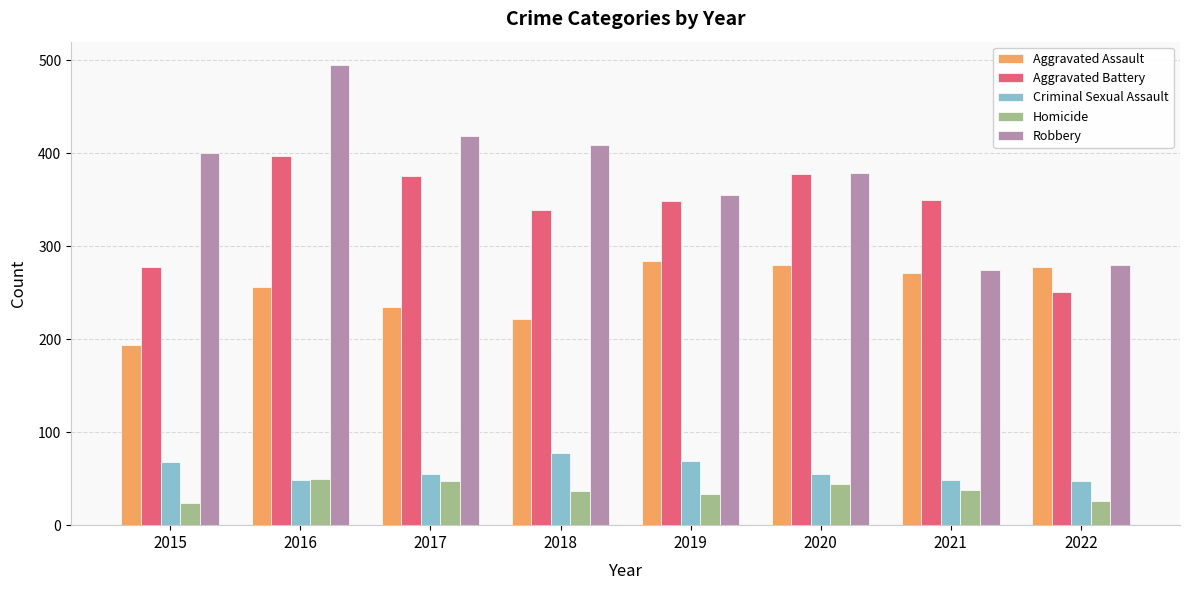

What is the sum of all Criminal Sexual Assault values?

471